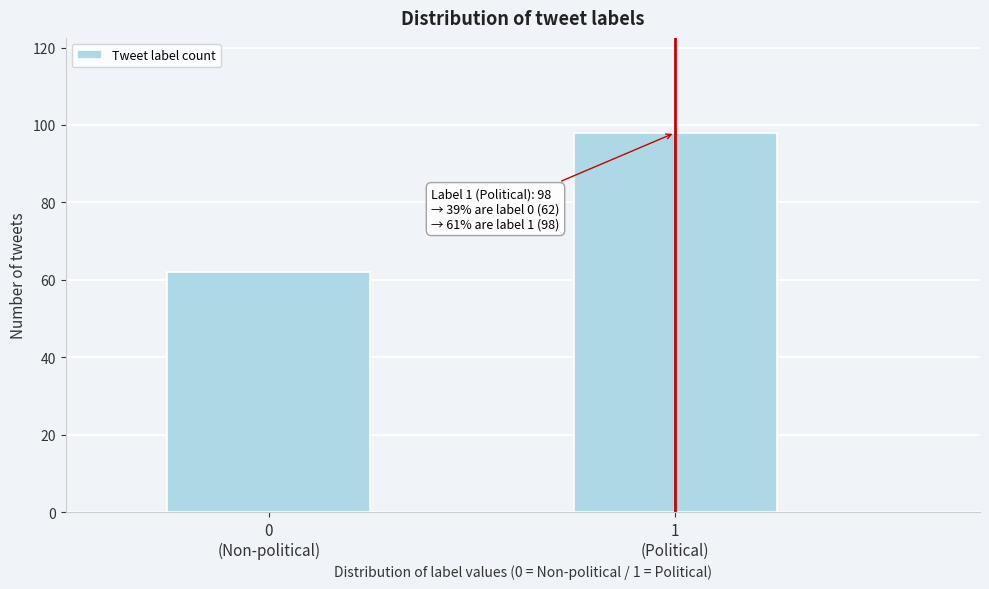

Reading left to right, extract all data points from this chart.

62	98